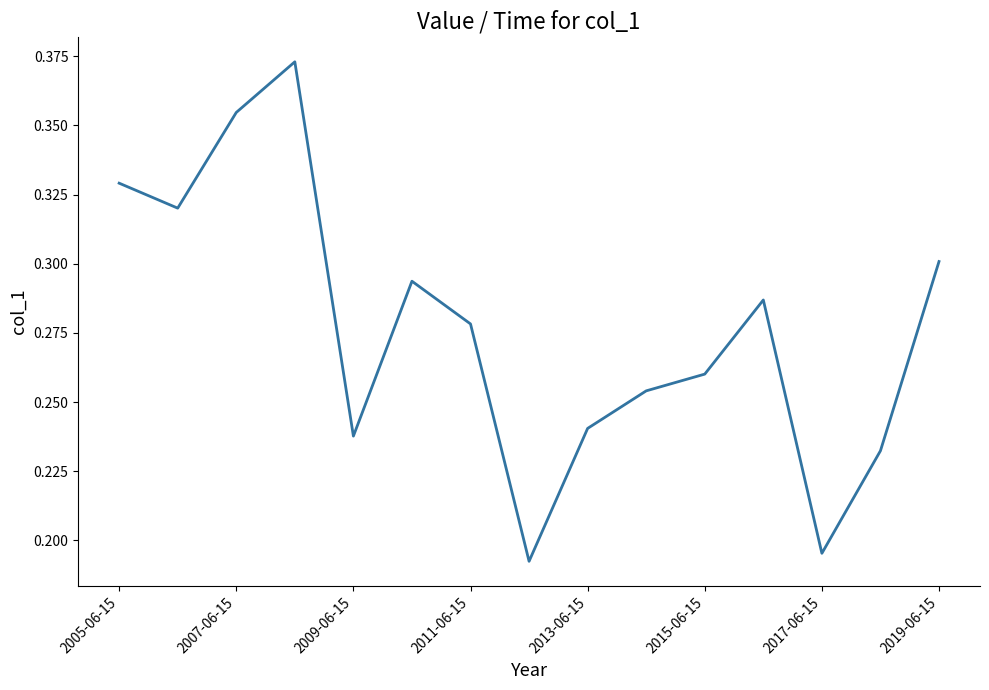

Does the chart have visible grid lines?

No